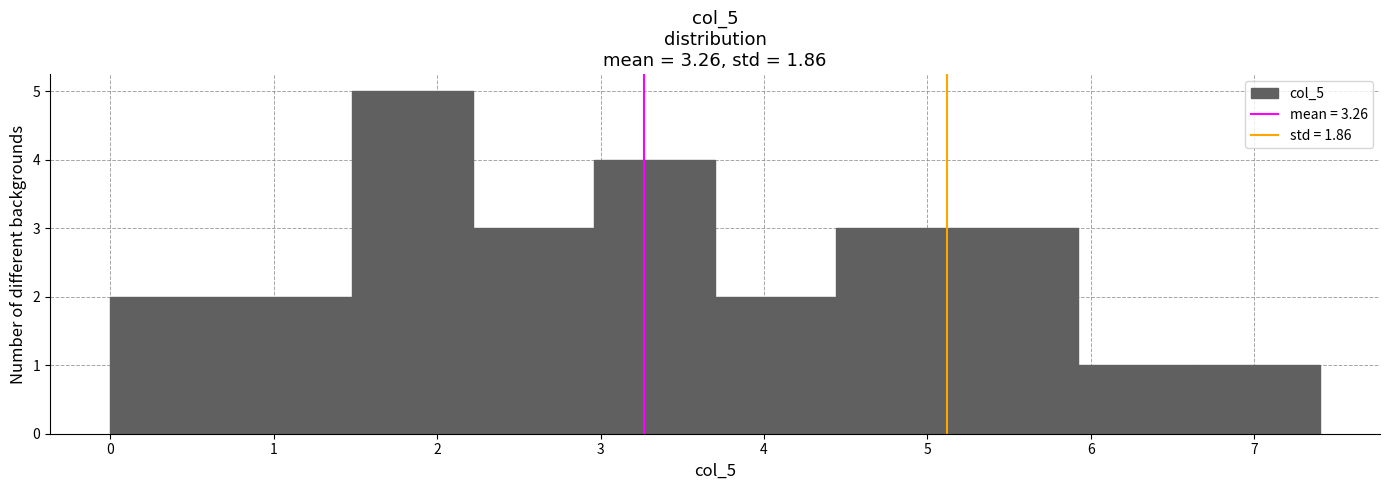

Reading left to right, transcribe this chart: for each bar, give the range it covers on the x-axis and its height. Neither the bar edges nor the heights are printed on the chart, so give them approximately, as read against the axes.

0.00 to 0.74: 2
0.74 to 1.48: 2
1.48 to 2.22: 5
2.22 to 2.96: 3
2.96 to 3.70: 4
3.70 to 4.44: 2
4.44 to 5.18: 3
5.18 to 5.92: 3
5.92 to 6.66: 1
6.66 to 7.40: 1